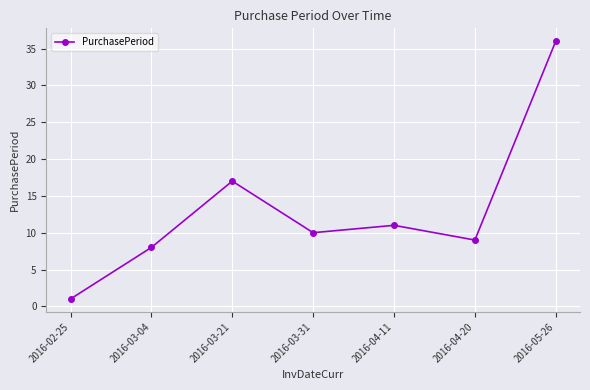

Is it true that the value at 2016-03-04 is 13?

False